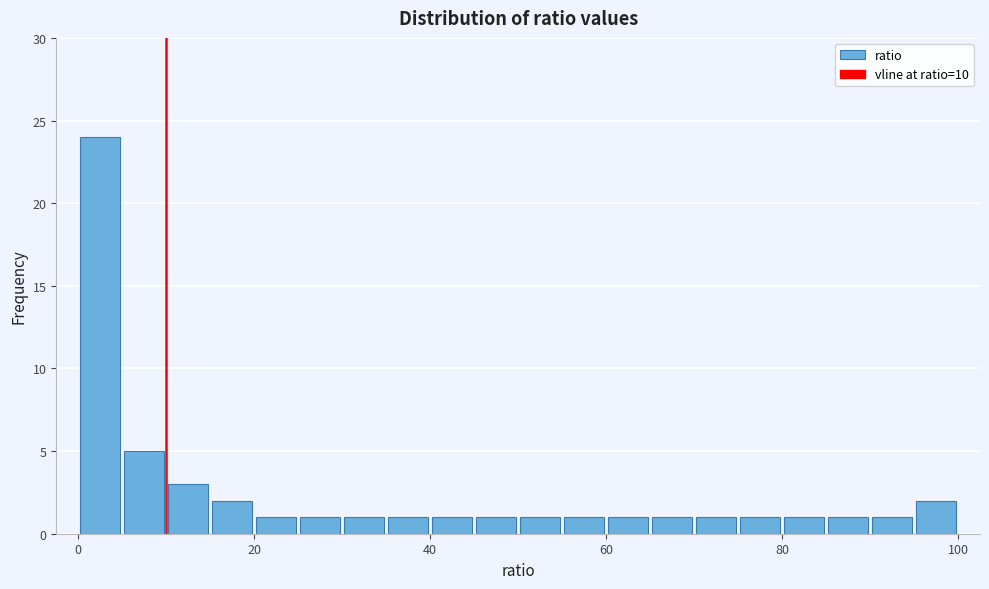

Around what value on the x-axis is the tallest bar? Give the approximate position of its centre, as read against the axis.

2